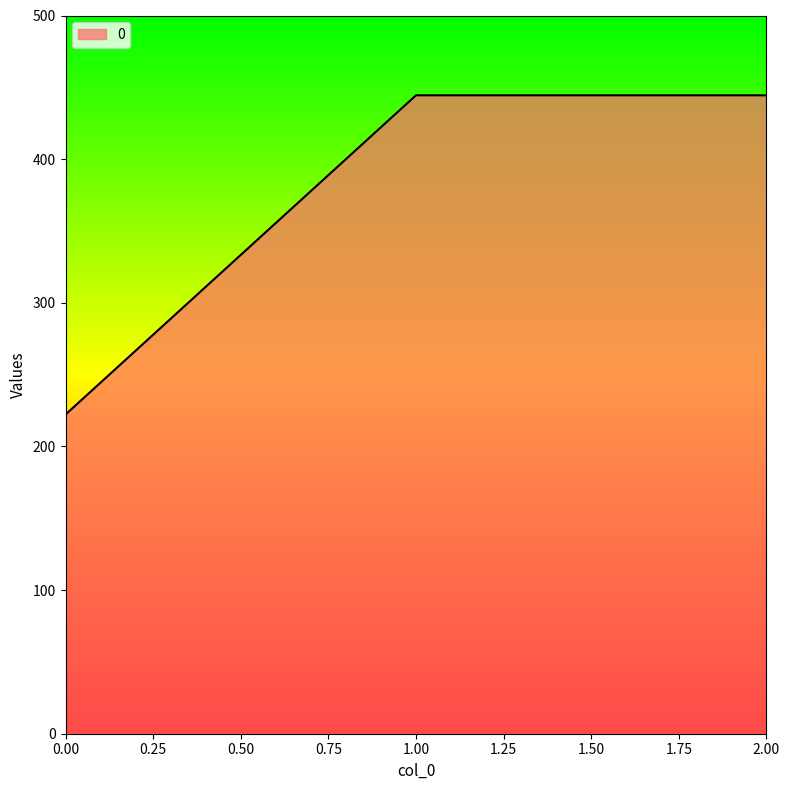

What is the minimum value shown in the chart?

222.2